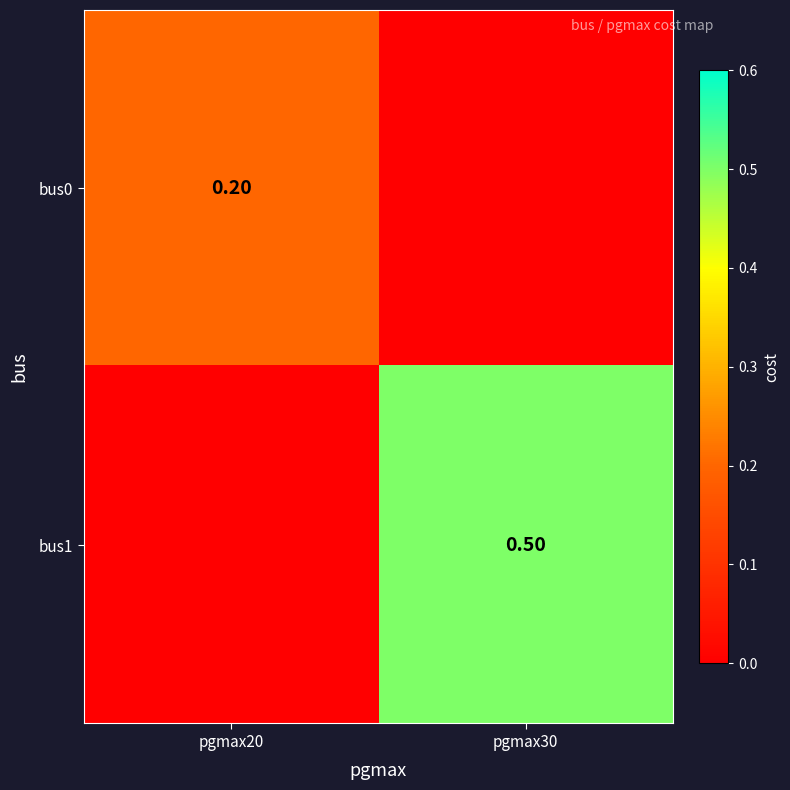

Between pgmax20 and pgmax30, which series saw the biggest shift?

bus1